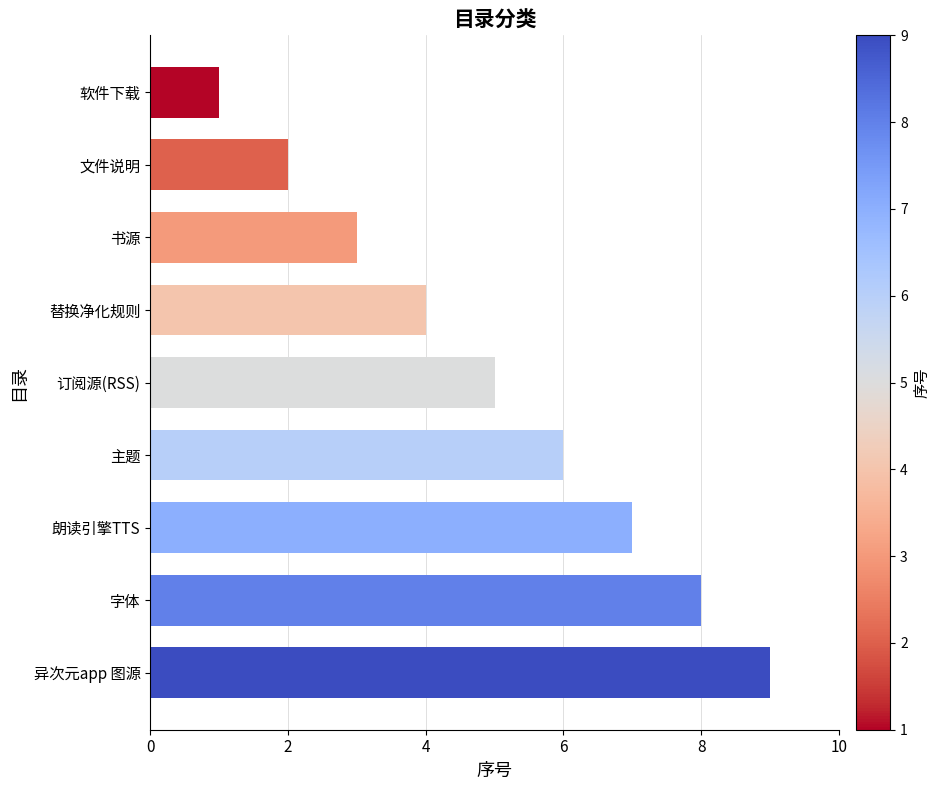

List the labels in order of value, largest first.

异次元app 图源, 字体, 朗读引擎TTS, 主题, 订阅源(RSS), 替换净化规则, 书源, 文件说明, 软件下载